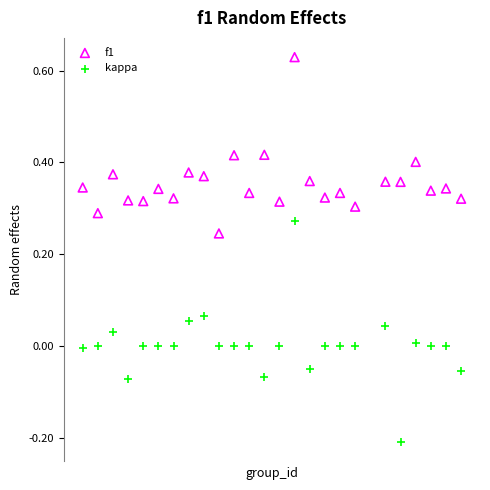

Which series contains the lowest Y value?

kappa